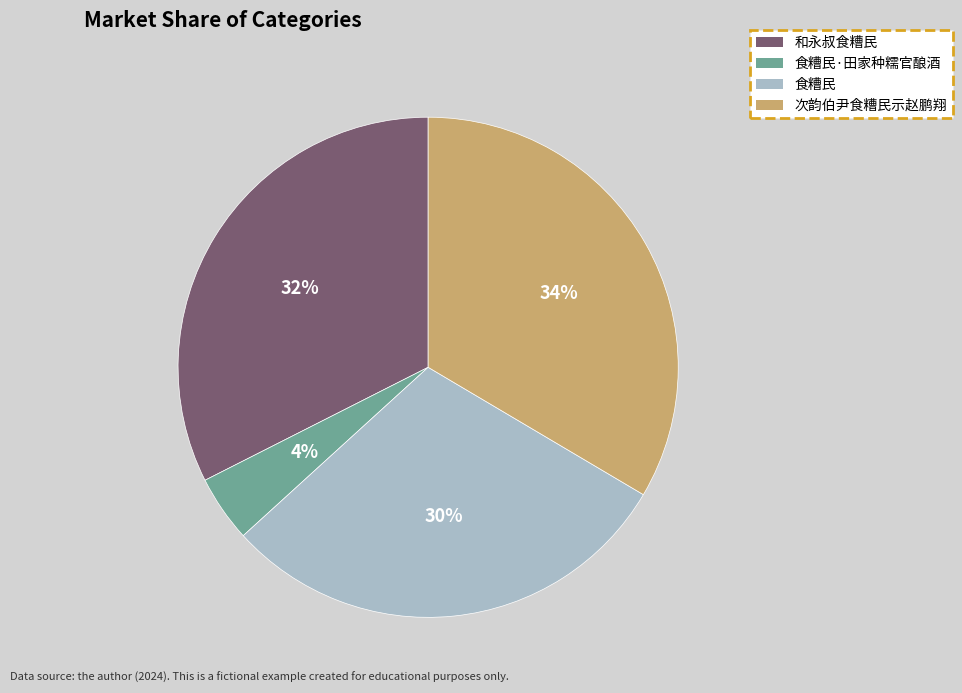

Between 和永叔食糟民 and 食糟民, which is larger?

和永叔食糟民